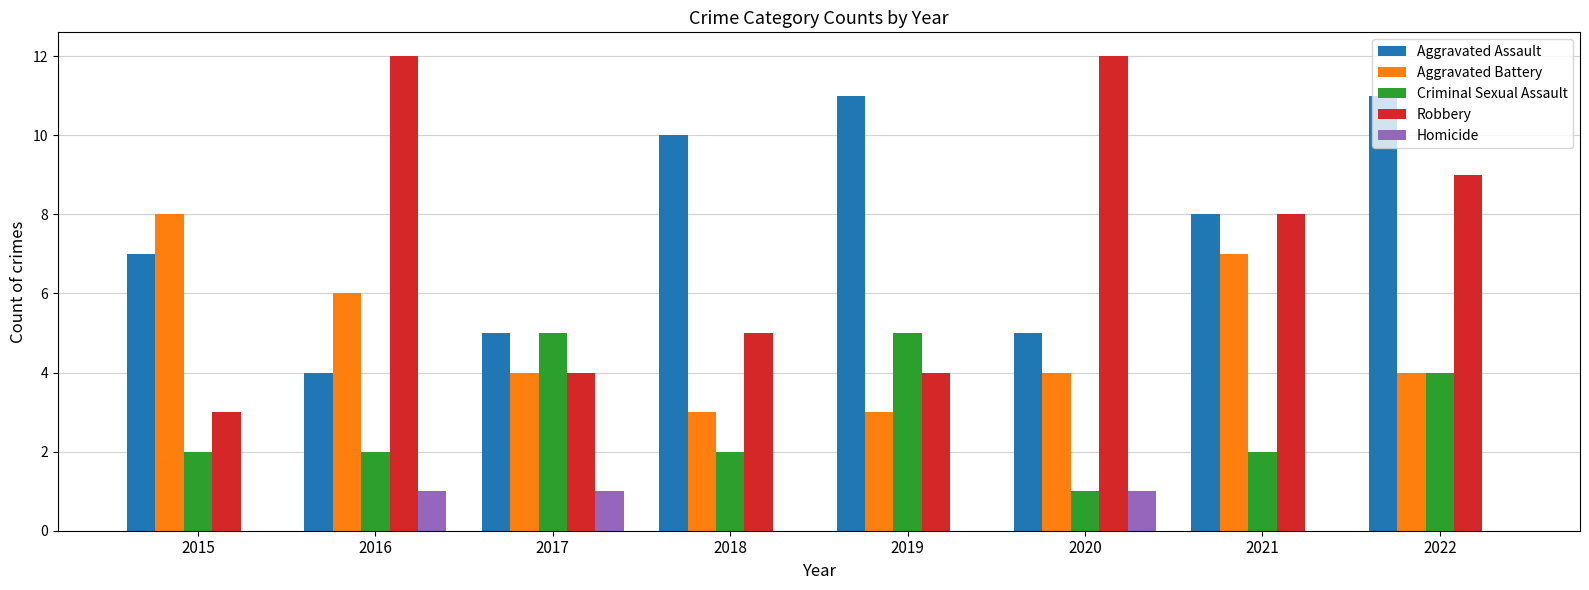

The value of Aggravated Assault at 2021 is 8. True or false?

True